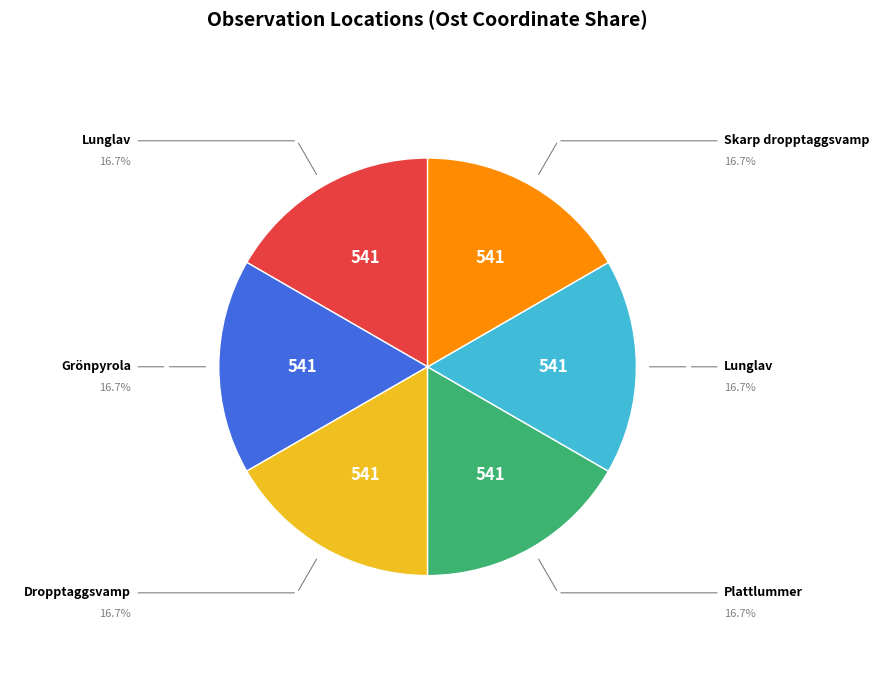

Count the number of slices in the pie.

6